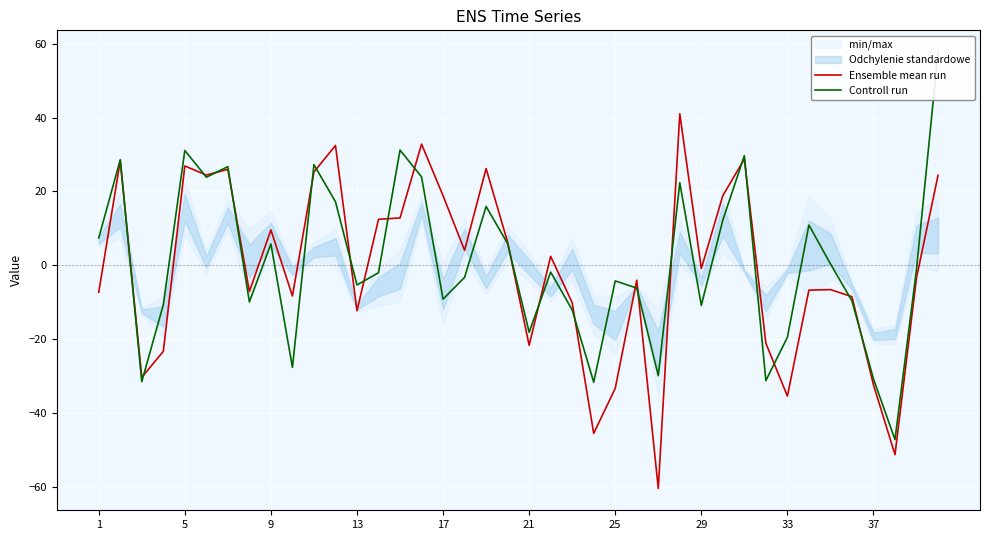

What is the maximum value for Ensemble mean run?

41.0